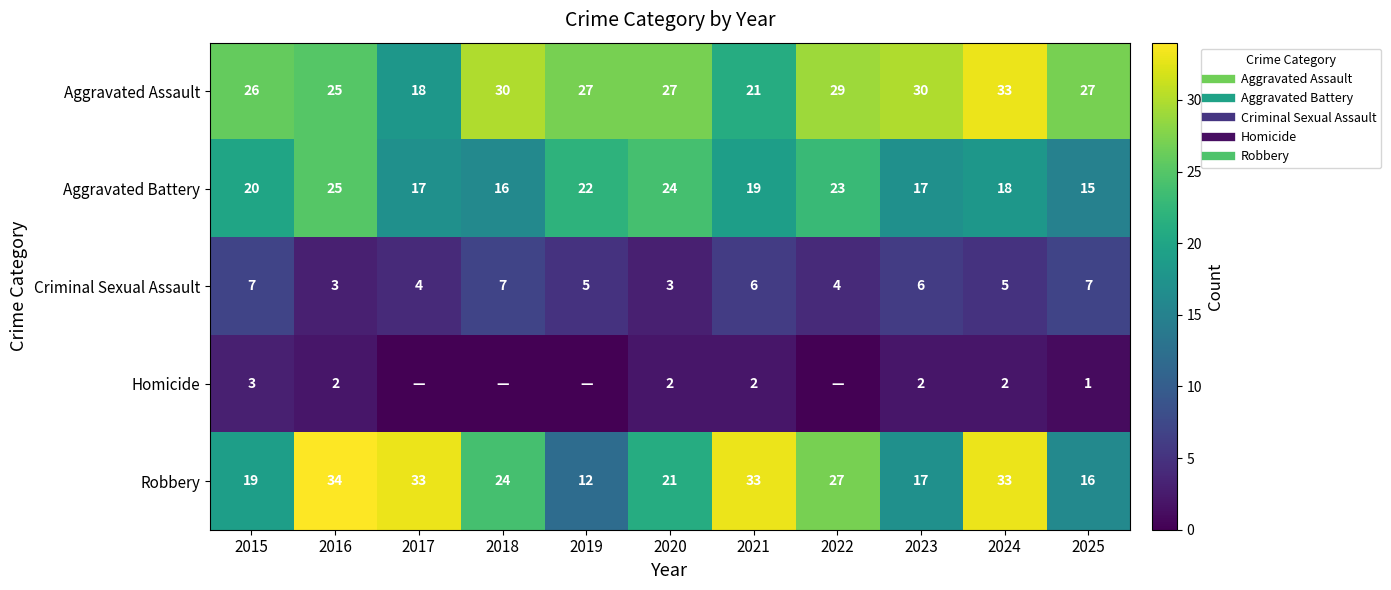

How many data points in Aggravated Assault are less than 27?

4